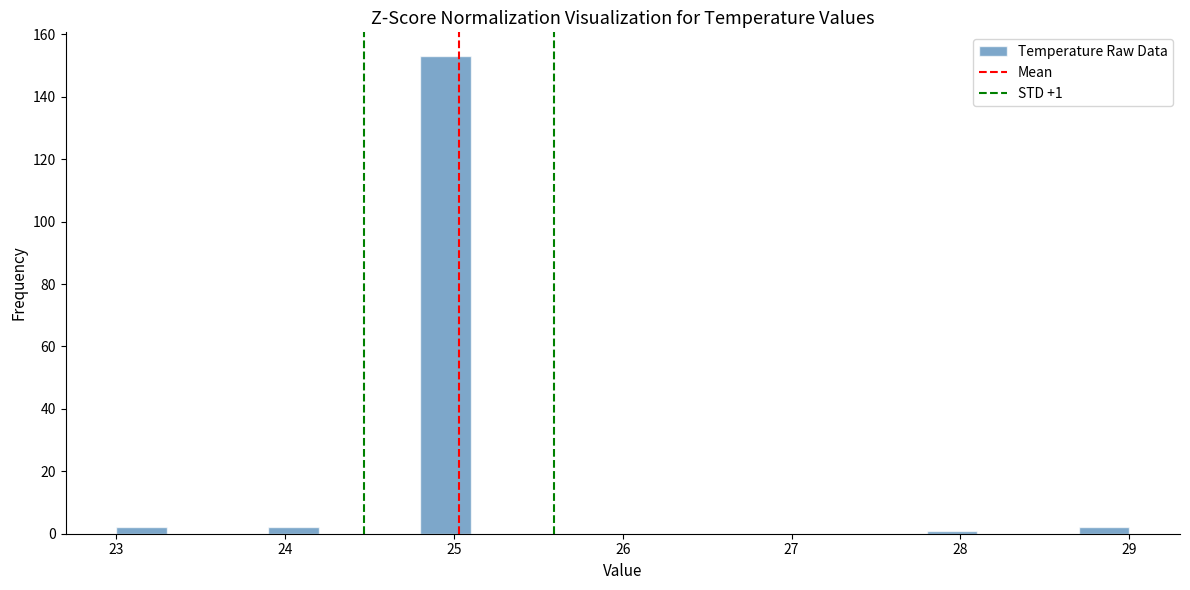

Read against the x-axis, roughly where is the centre of the tallest bar?

25.0